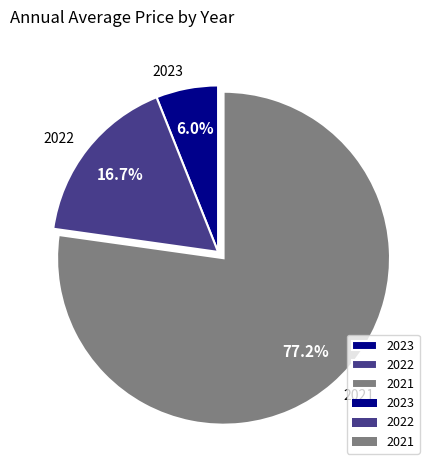

The 2021 slice represents 77% of the pie. True or false?

True